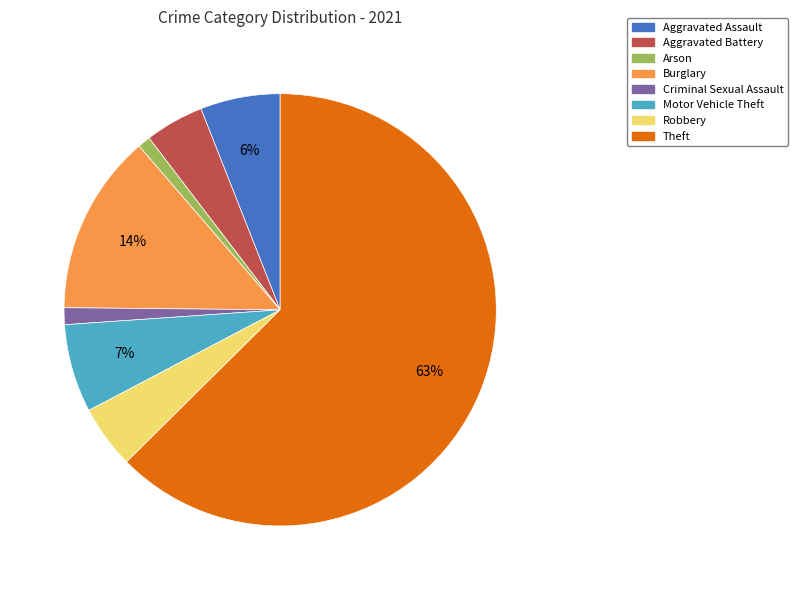

Combined, do Burglary and Aggravated Battery account for over 50%?

No